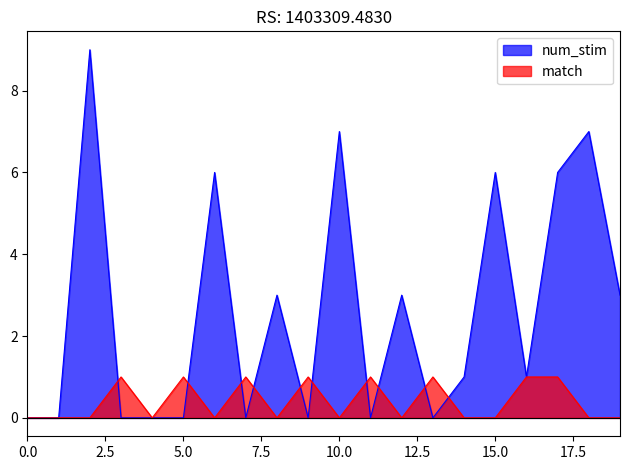

Which series changed the most between 1 and 18?

num_stim